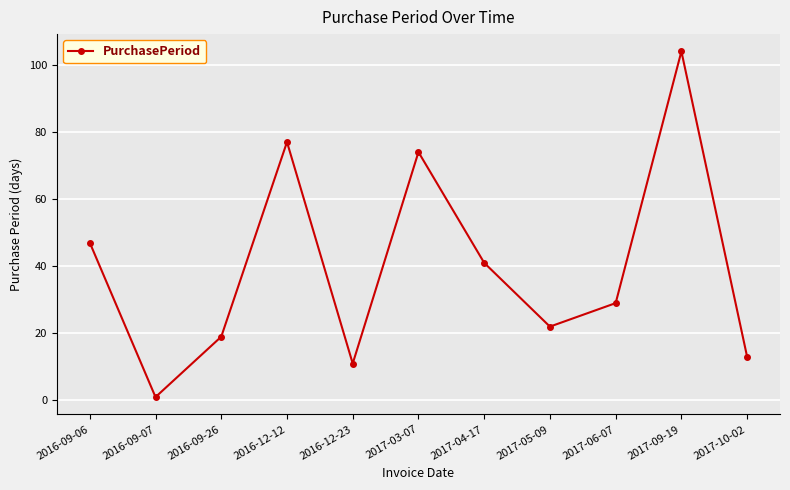

Is it true that the value at 2017-06-07 is 29?

True